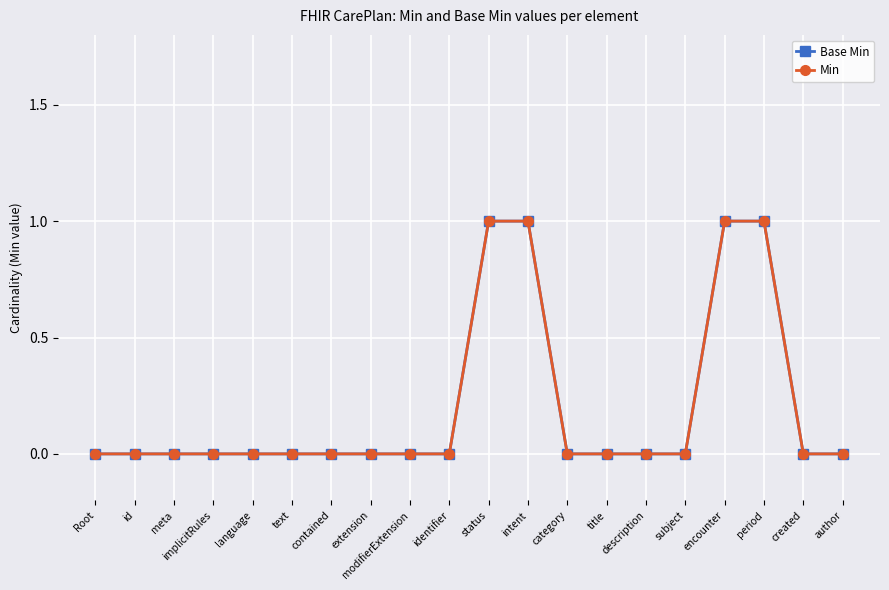

True or false: Base Min and Min cross at least once.

False